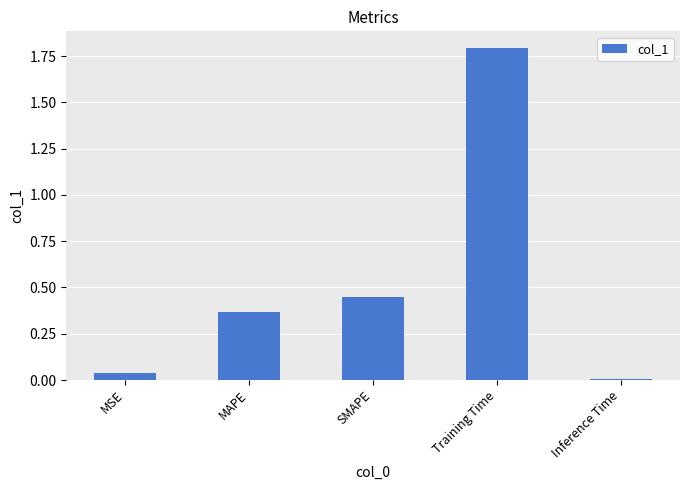

What is the difference between the maximum and minimum values?

1.8